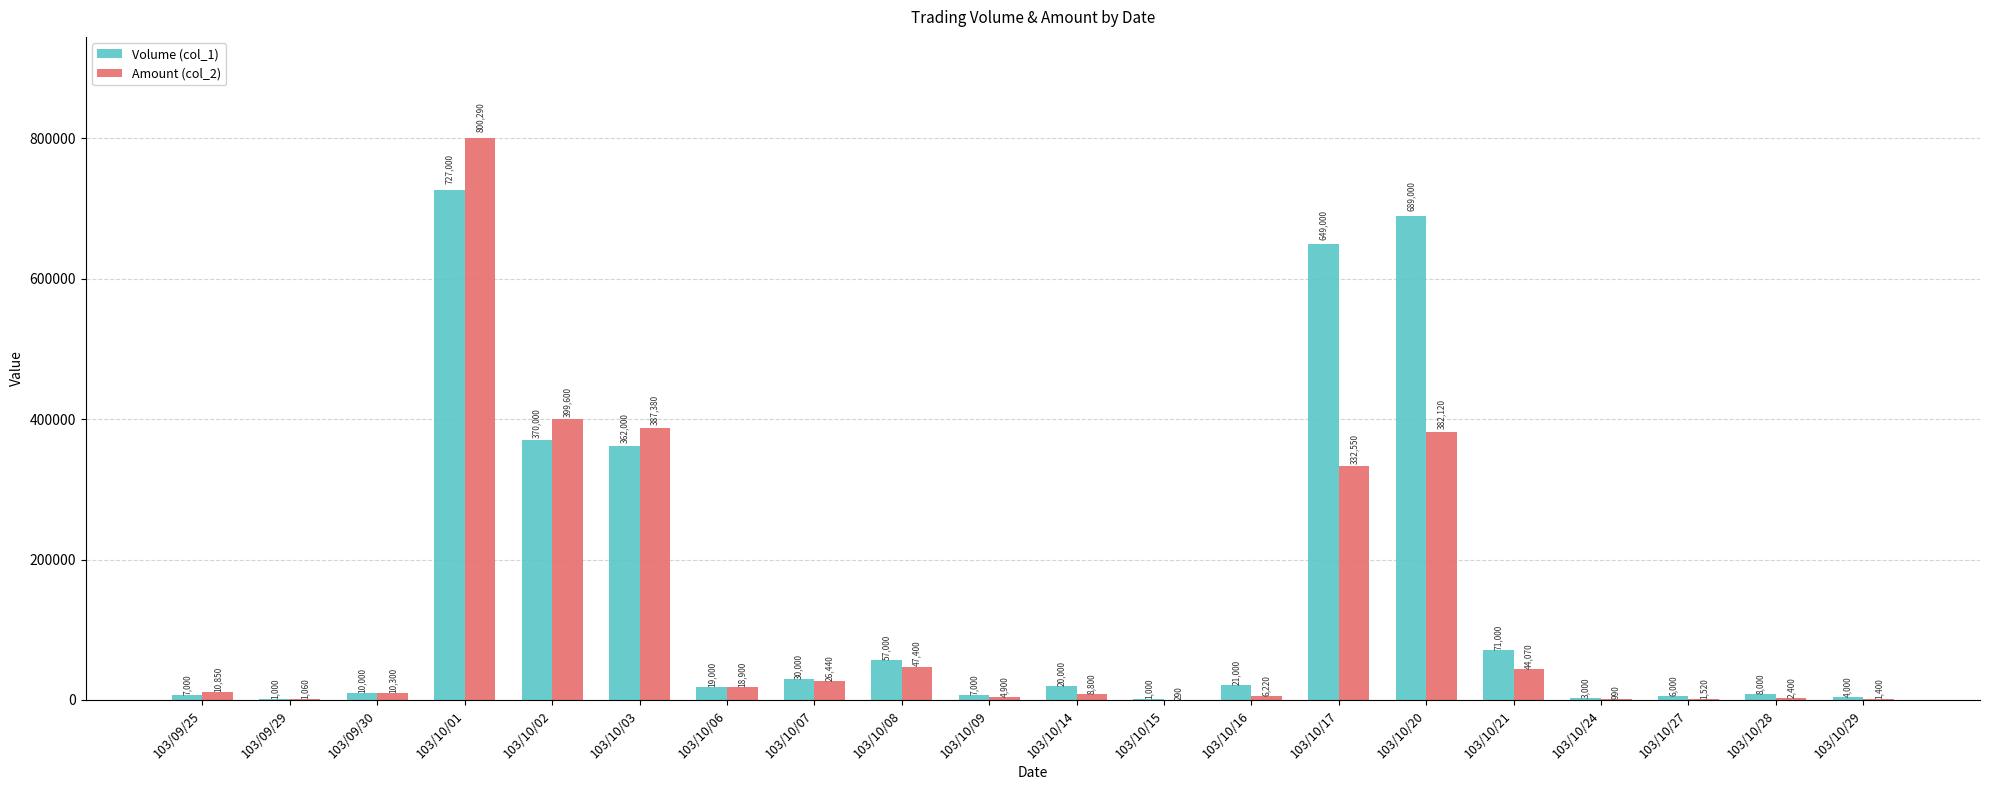

Which series has the largest range (max minus min)?

Amount (col_2)